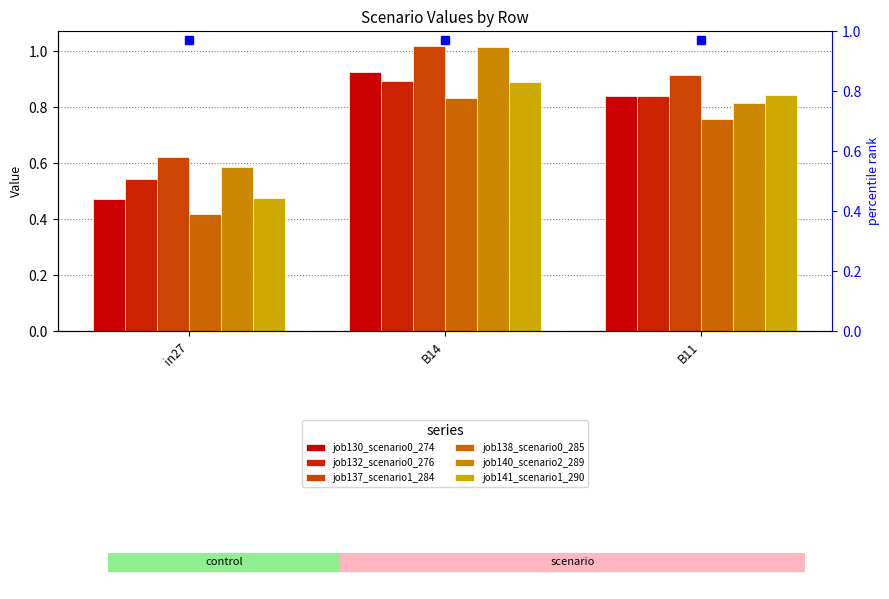

Which series has the largest total across all categories?

job137_scenario1_284